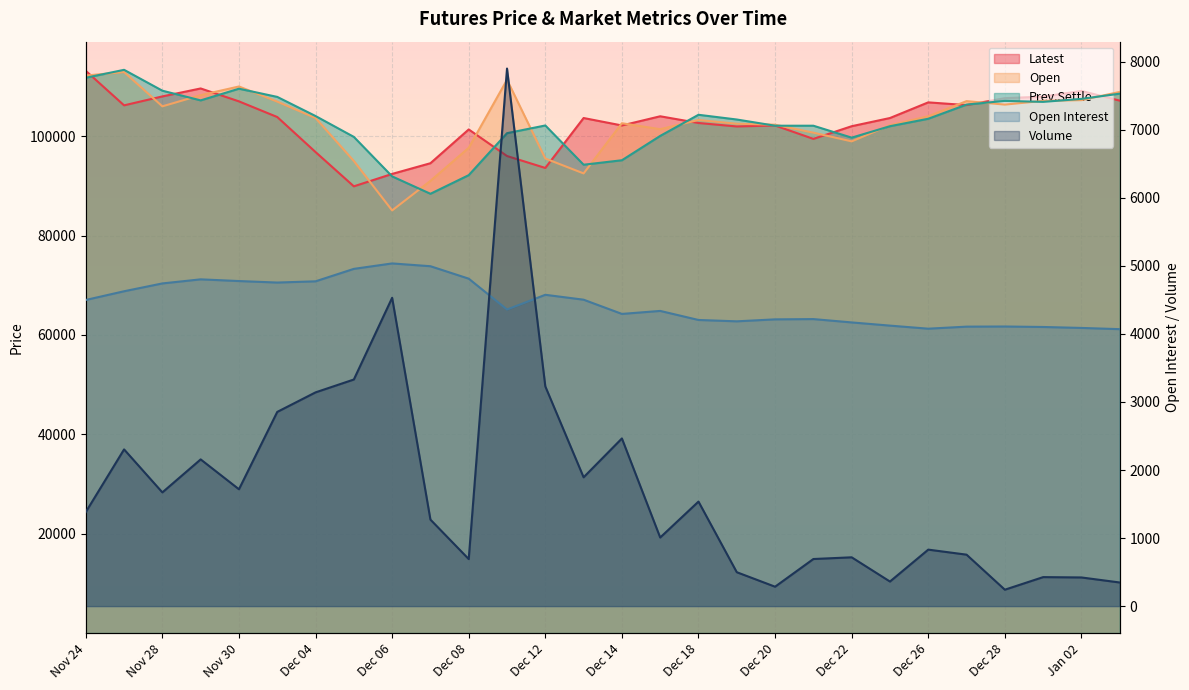

At which category does the chart reach its peak across all series?

Nov 27